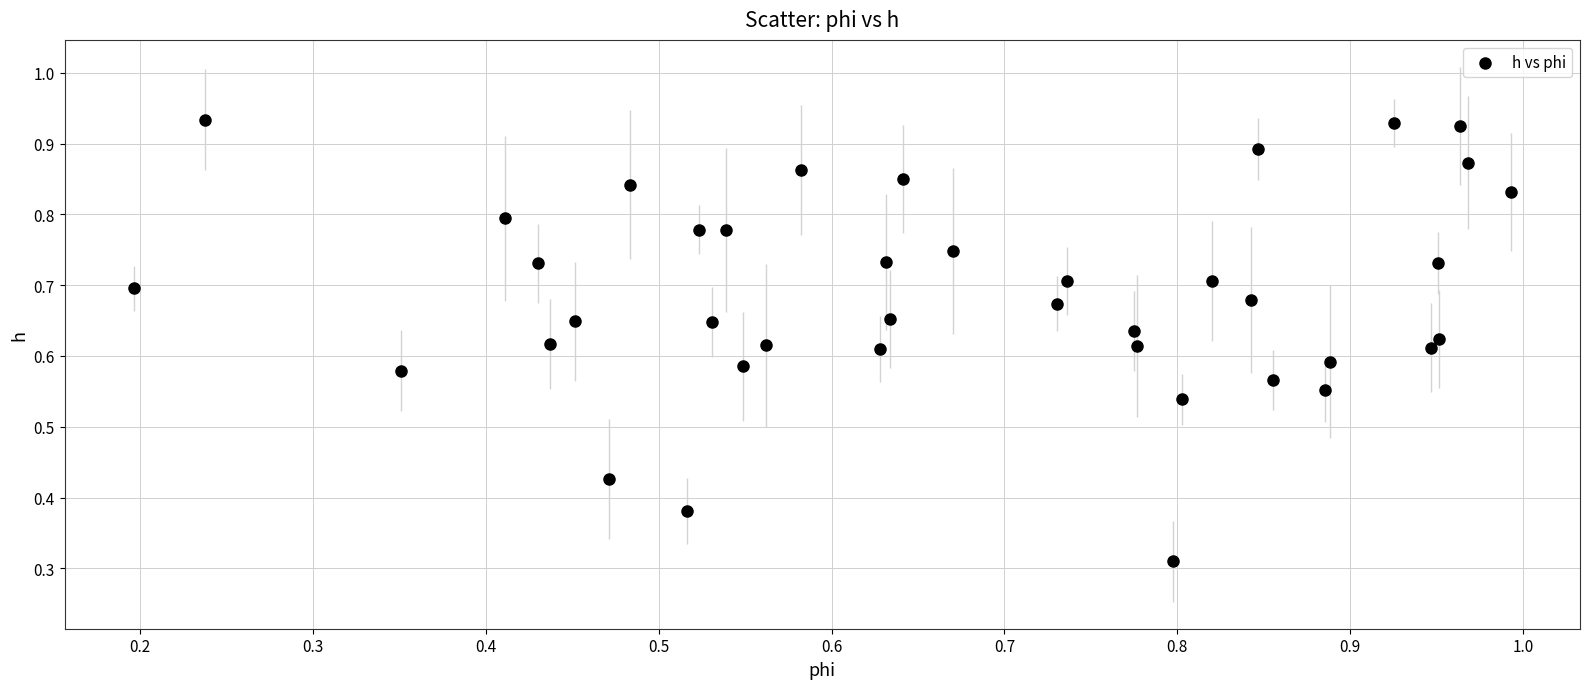

How many data points are displayed?

40